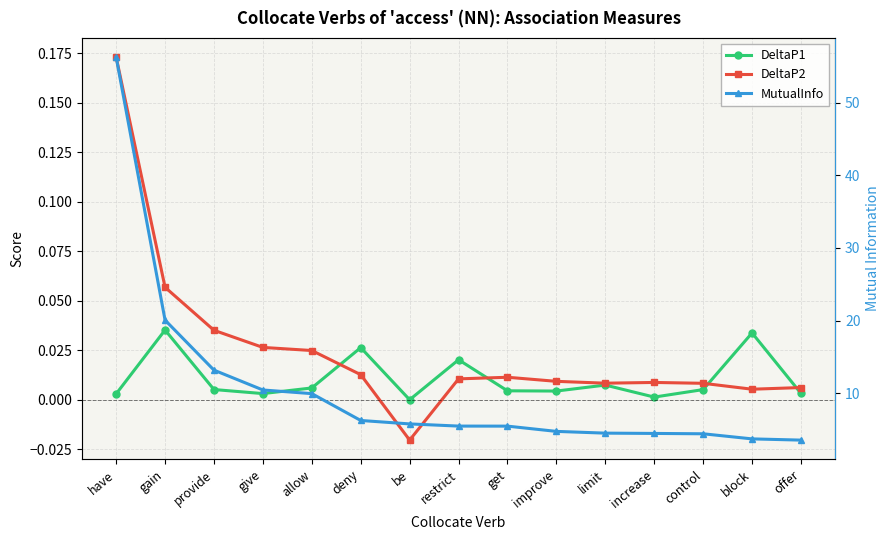

How many data points in DeltaP2 are less than 0?

1